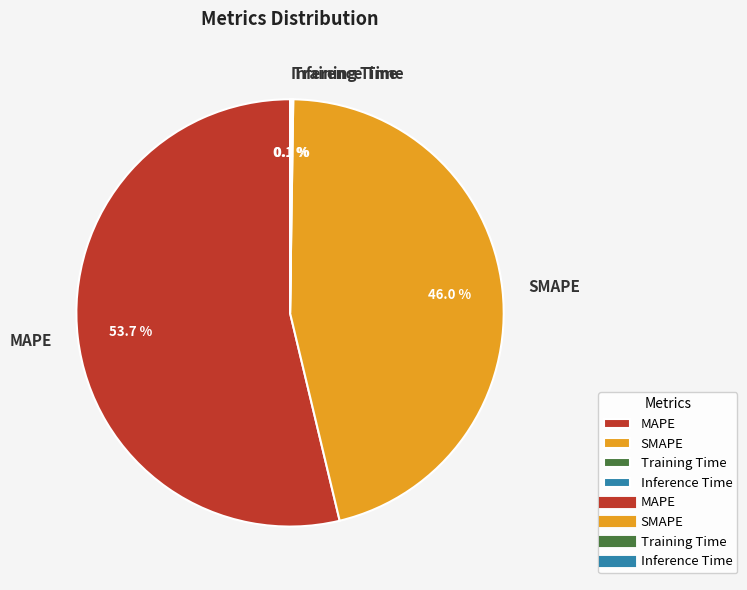

Combined, do SMAPE and MAPE account for over 50%?

Yes